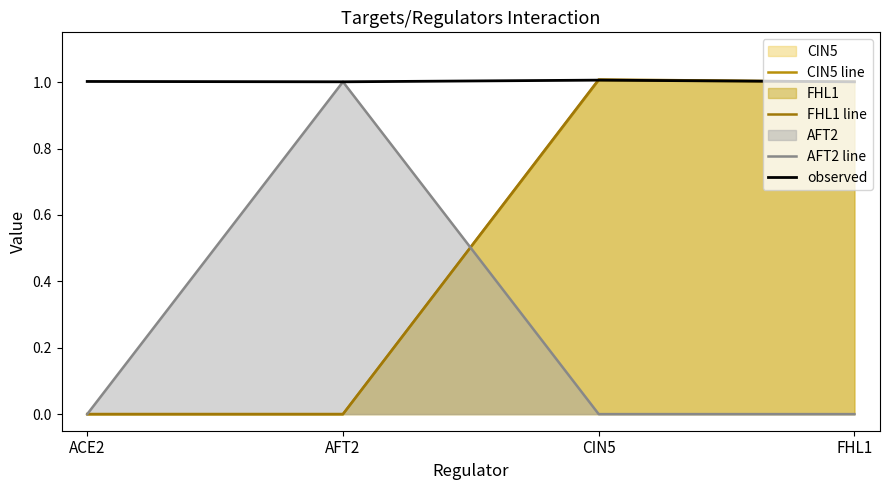

How many lines are shown in the chart?

4